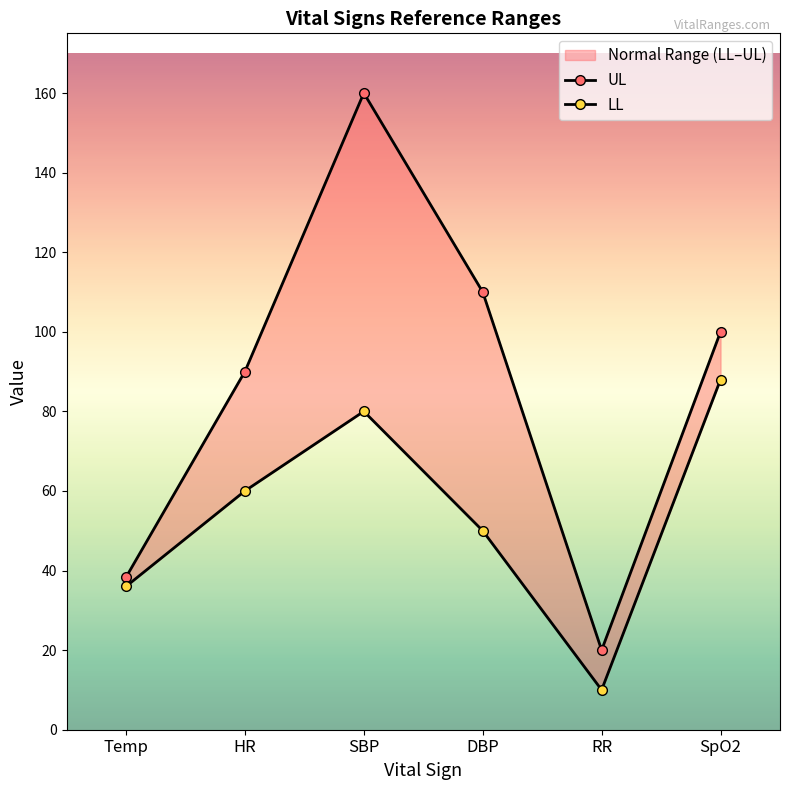

True or false: UL and LL intersect in this chart.

False